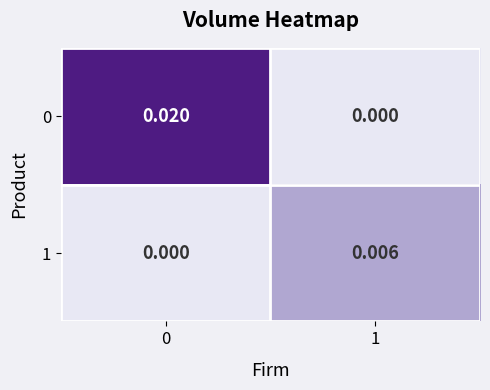

Is the value of 0 at 1 greater than the value of 1 at 1?

No